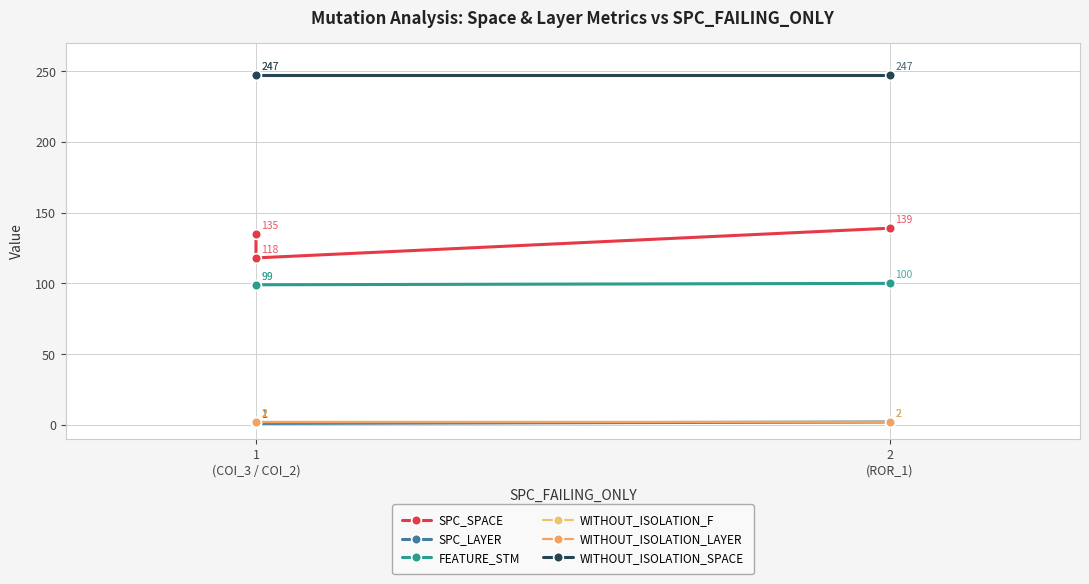

The SPC_LAYER series shows 1 at 1
(COI_3 / COI_2). True or false?

True